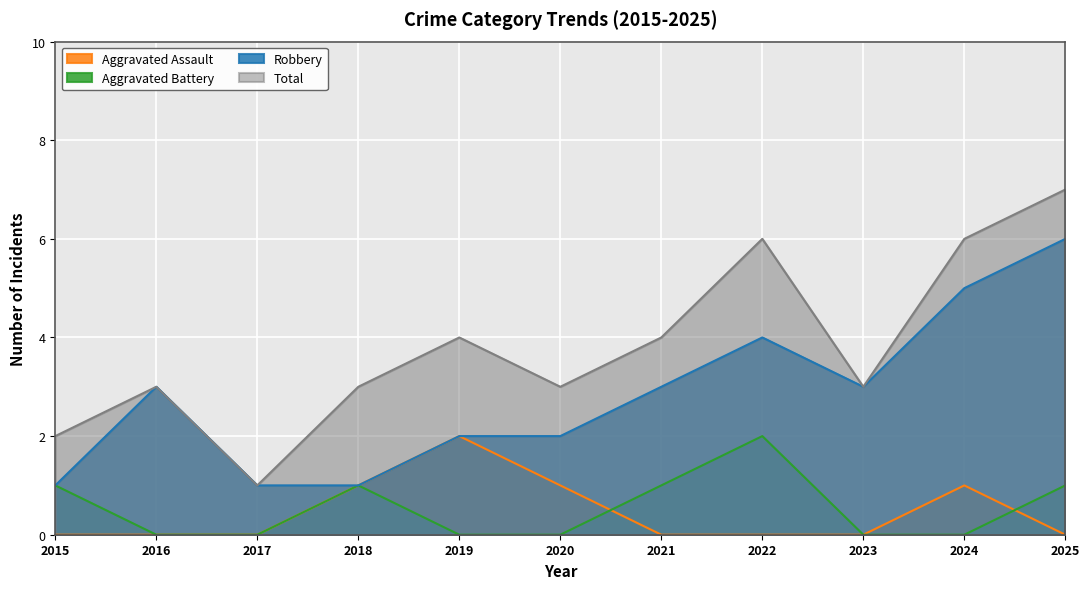

At which category does Robbery reach its first local peak?

2016